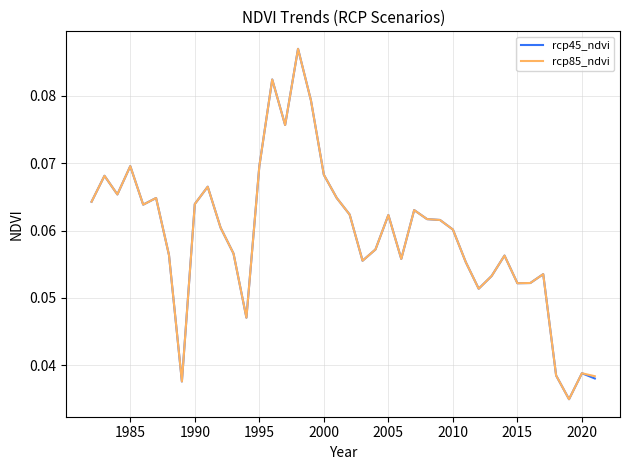

Which series has the largest total across all categories?

rcp85_ndvi